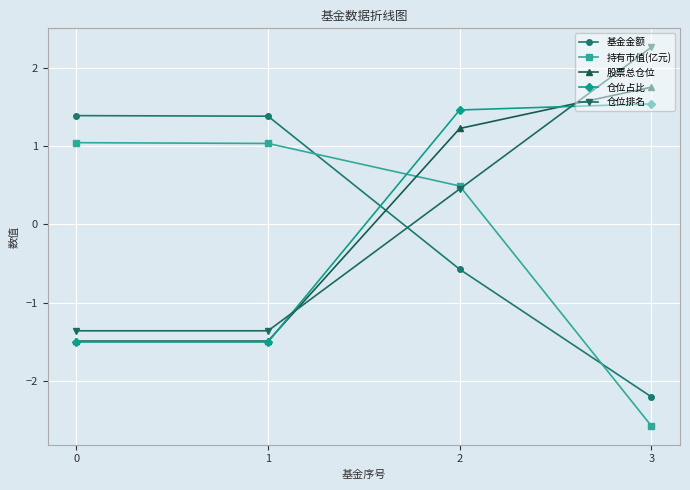

What is the difference between the 仓位排名 values at 2 and 3?

1.8